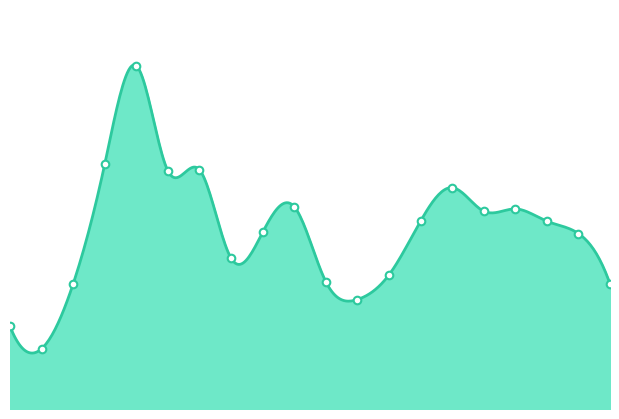

Does the chart have visible grid lines?

No